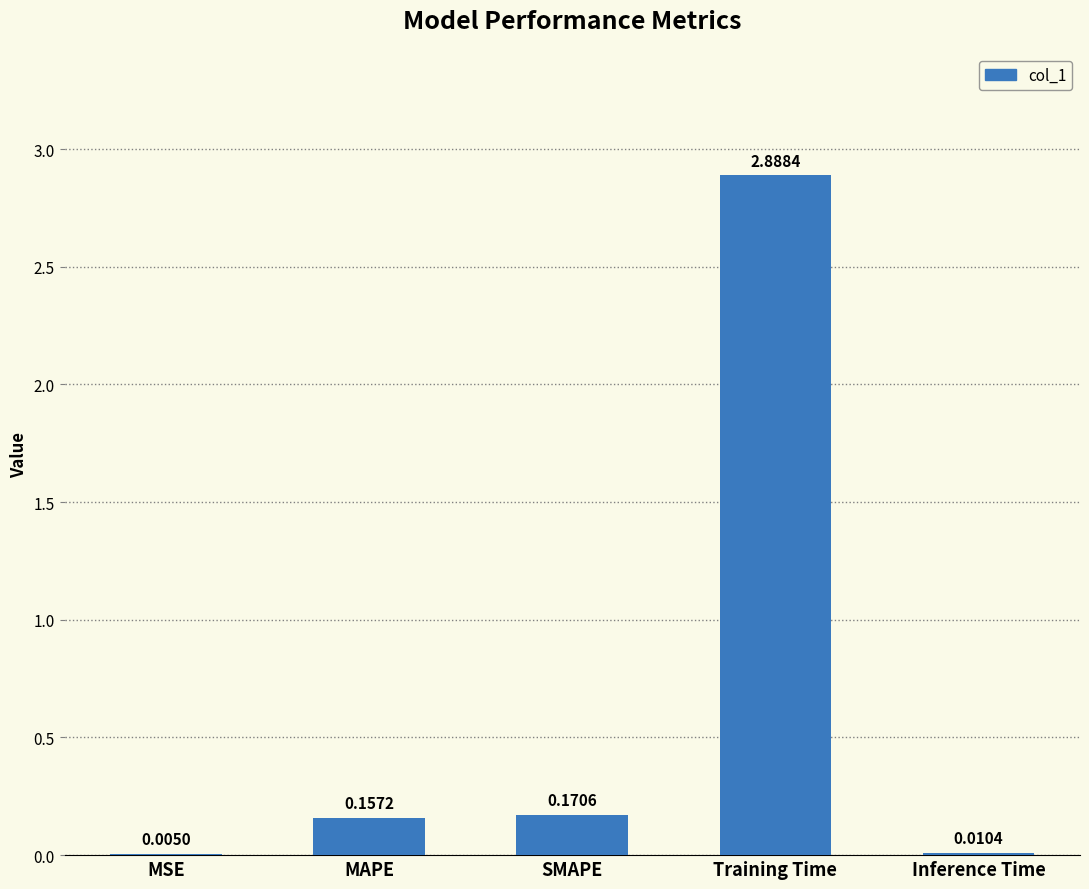

At which label is the value closest to 1?

SMAPE